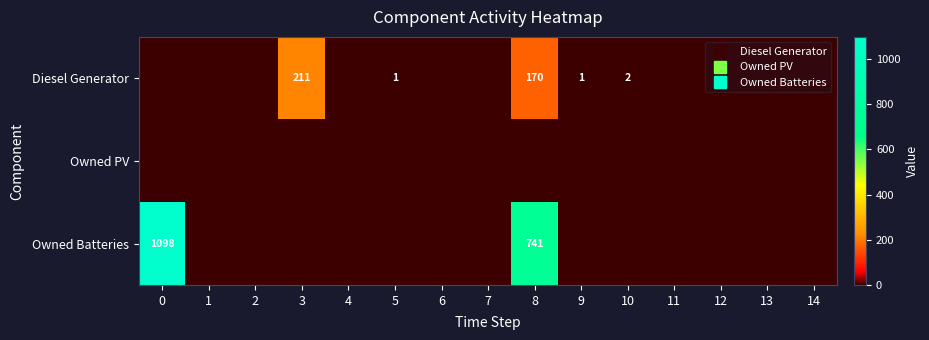

What is the spread (max minus min) of values at 3?

211